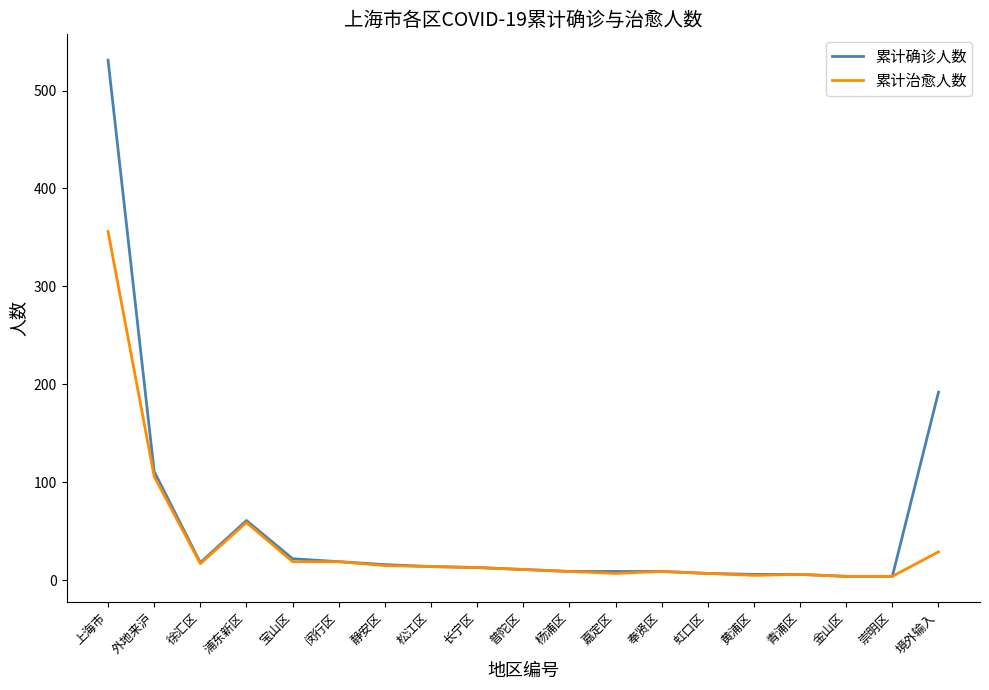

Which label corresponds to the largest value in the chart?

上海市